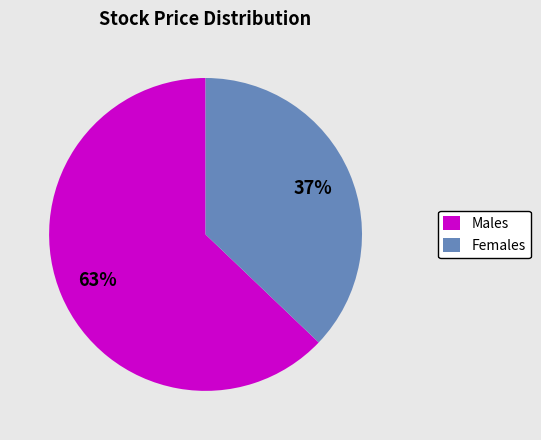

Between Males and Females, which is larger?

Males